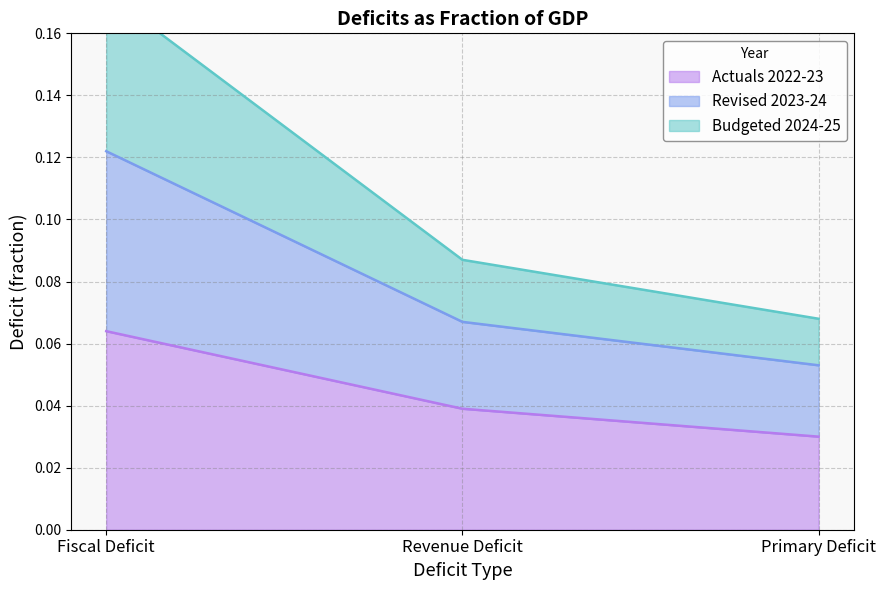

The value of Revised 2023-24 at Revenue Deficit is 0.1. True or false?

False